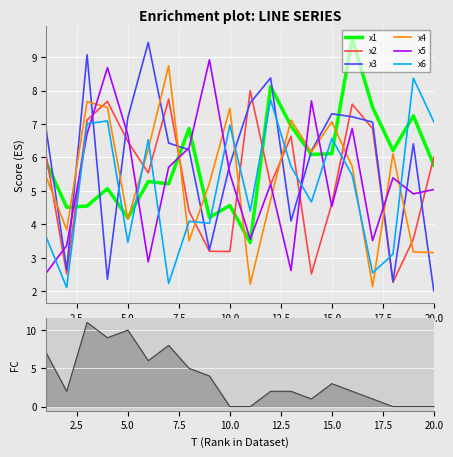

Reading left to right, what are all the values shown in this chart?

x1: 5.8	4.5	4.5	5.1	4.2	5.3	5.2	6.9	4.2	4.6	3.5	8.1	6.9	6.1	6.1	9.6	7.5	6.2	7.2	5.8
x2: 6.0	2.5	7.1	7.7	6.5	5.5	7.7	4.4	3.2	3.2	8.0	5.2	6.6	2.5	4.6	7.6	6.9	2.3	3.6	6.0
x3: 6.8	2.7	9.1	2.4	7.2	9.4	6.4	6.2	3.2	5.8	7.6	8.4	4.1	6.2	7.3	7.2	7.1	2.3	6.4	2.0
x4: 5.4	3.8	7.7	7.5	4.2	6.2	8.7	3.5	5.2	7.5	2.2	4.7	7.1	6.2	7.1	5.7	2.1	6.1	3.2	3.2
x5: 2.6	3.4	6.7	8.7	6.7	2.9	5.7	6.3	8.9	5.5	3.6	5.2	2.6	7.7	4.5	6.9	3.5	5.4	4.9	5.0
x6: 3.6	2.1	7.0	7.1	3.5	6.5	2.2	4.1	4.0	7.0	4.4	7.7	5.7	4.7	6.6	5.5	2.6	3.1	8.4	7.1